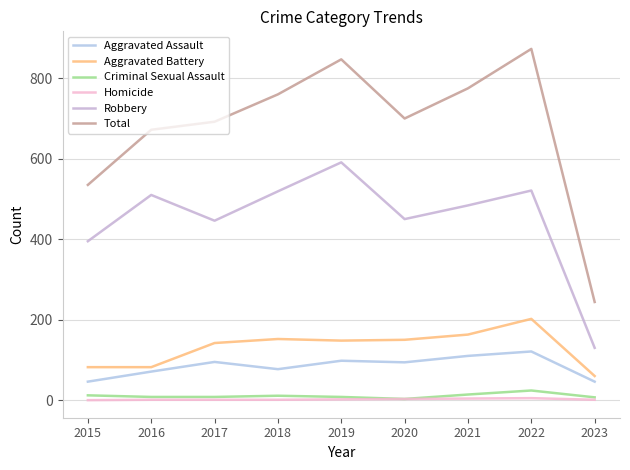

What is the approximate value of Aggravated Battery at 2016?

82